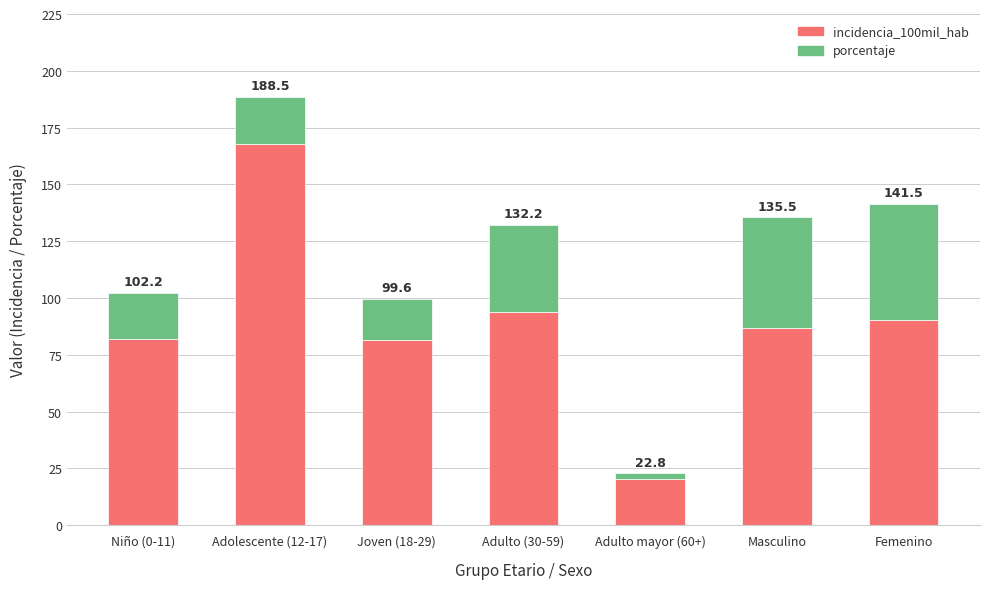

Which series has the widest spread of values?

incidencia_100mil_hab